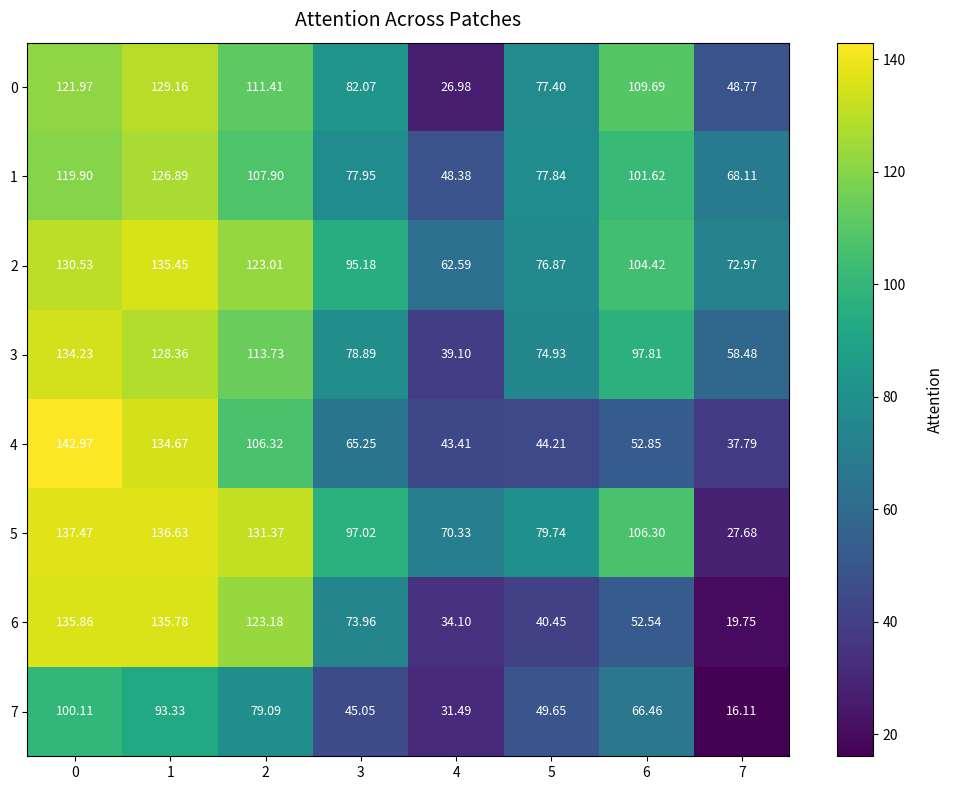

At 3, list the series in order from smallest to largest.

7, 4, 6, 1, 3, 0, 2, 5